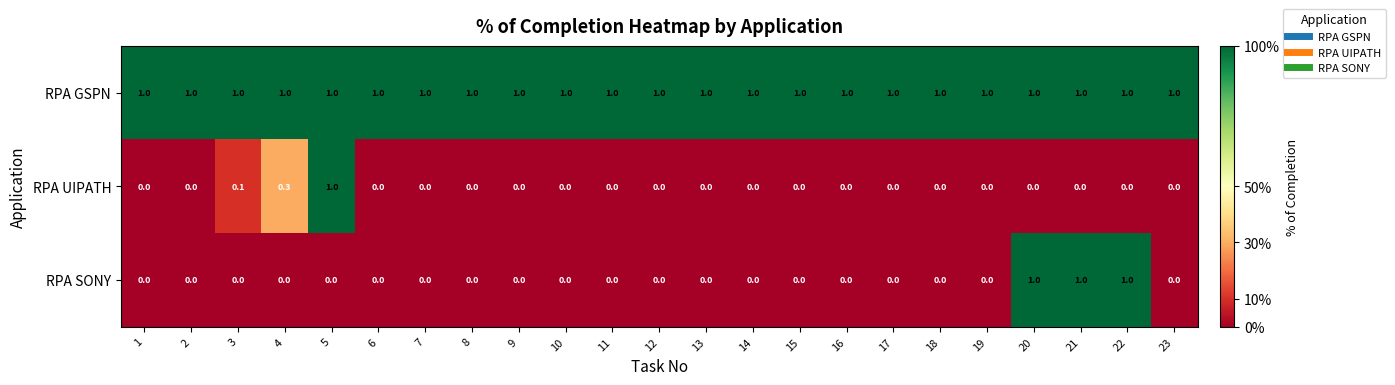

Count the RPA UIPATH values in the range 0 to 1.

23